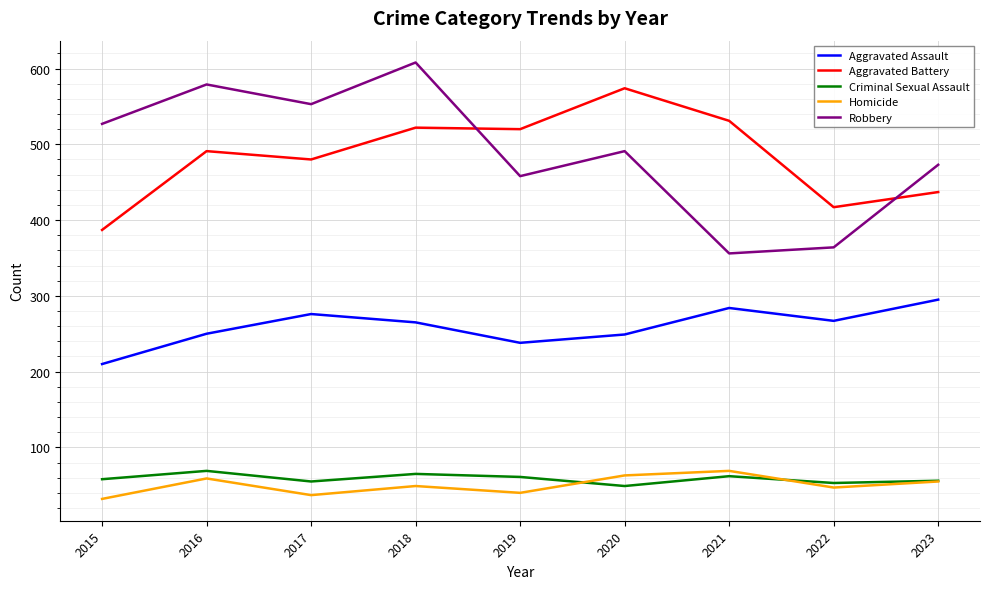

Read the Homicide value at 2018.

49